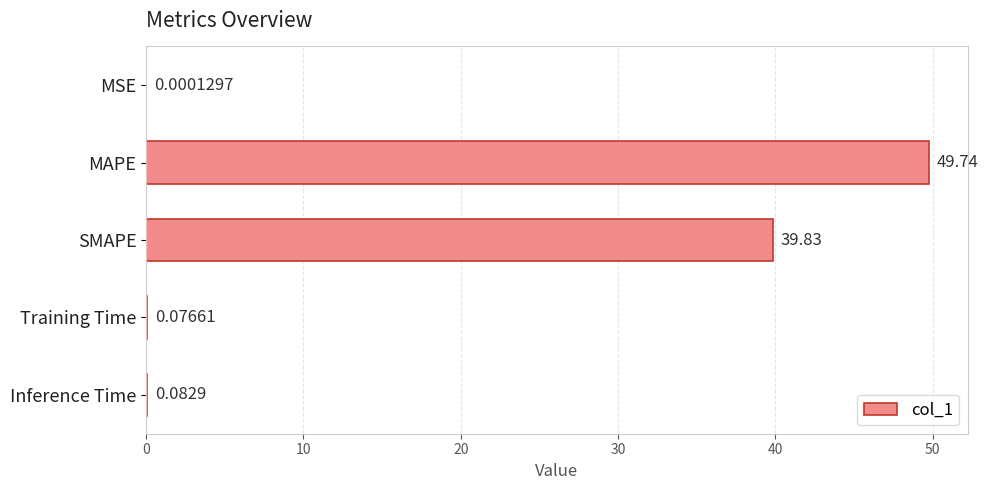

Are the bars horizontal?

Yes